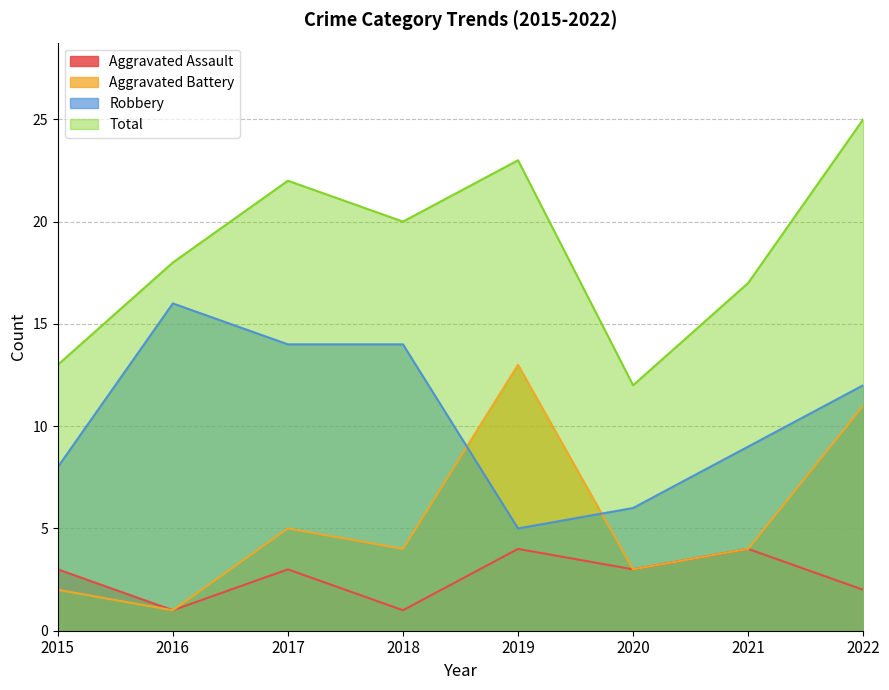

What is the difference between the second highest and second lowest values in the Robbery series?

8